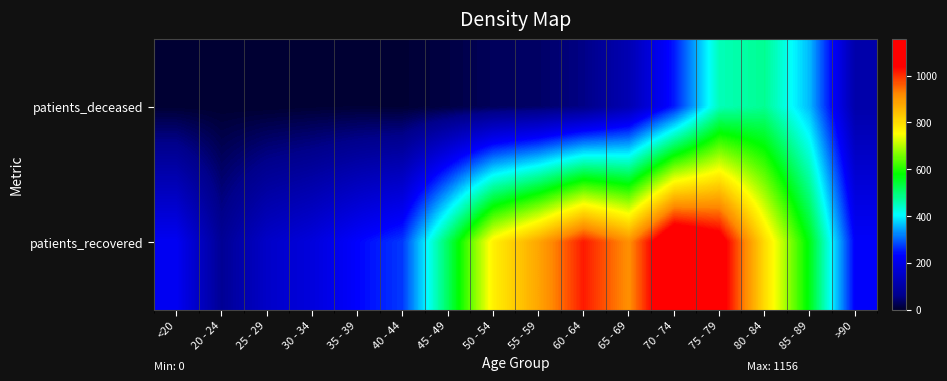

List the series in order of their overall mean, lowest first.

patients_deceased, patients_recovered